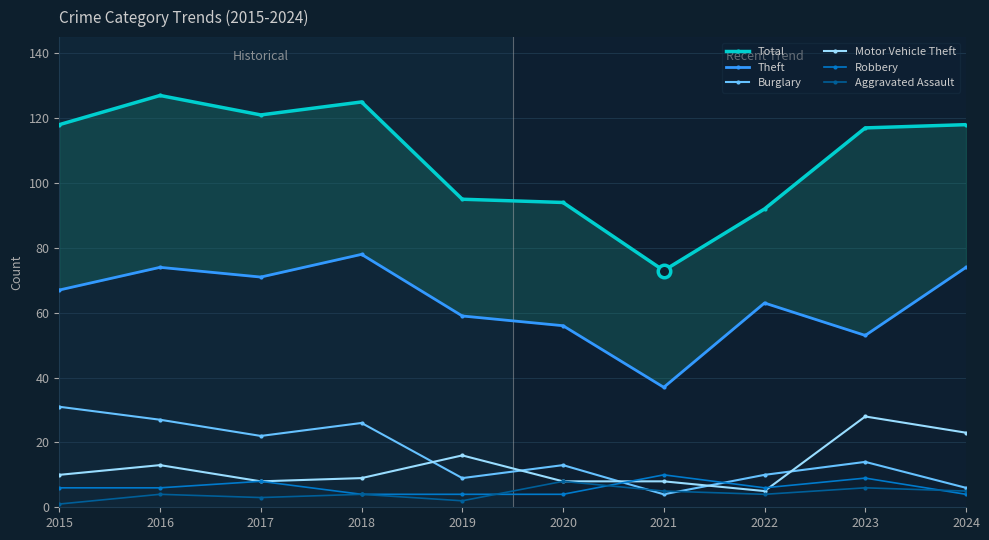

Which label corresponds to the smallest value in the chart?

2015